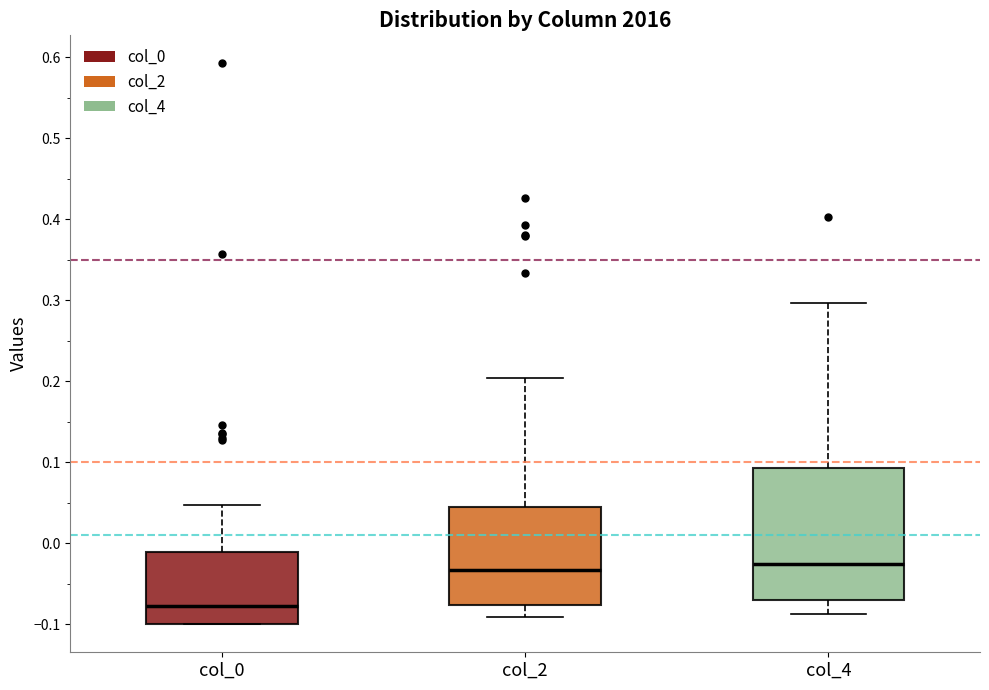

Comparing the boxes themselves (not the whiskers), which one is the tallest?

col_4